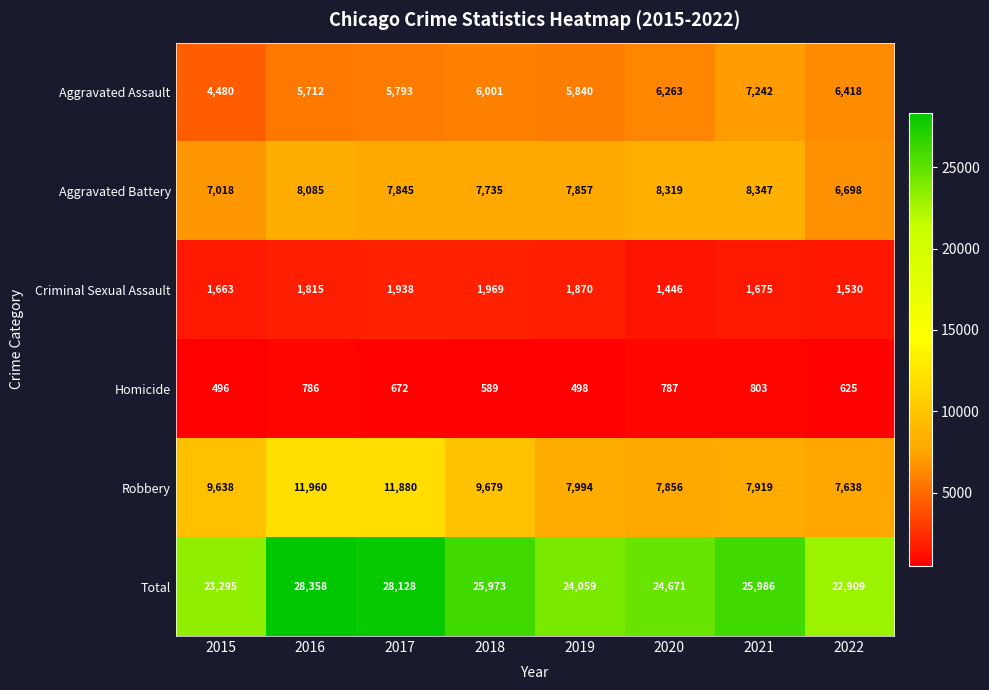

What is the difference between the Total values at 2018 and 2015?

2678